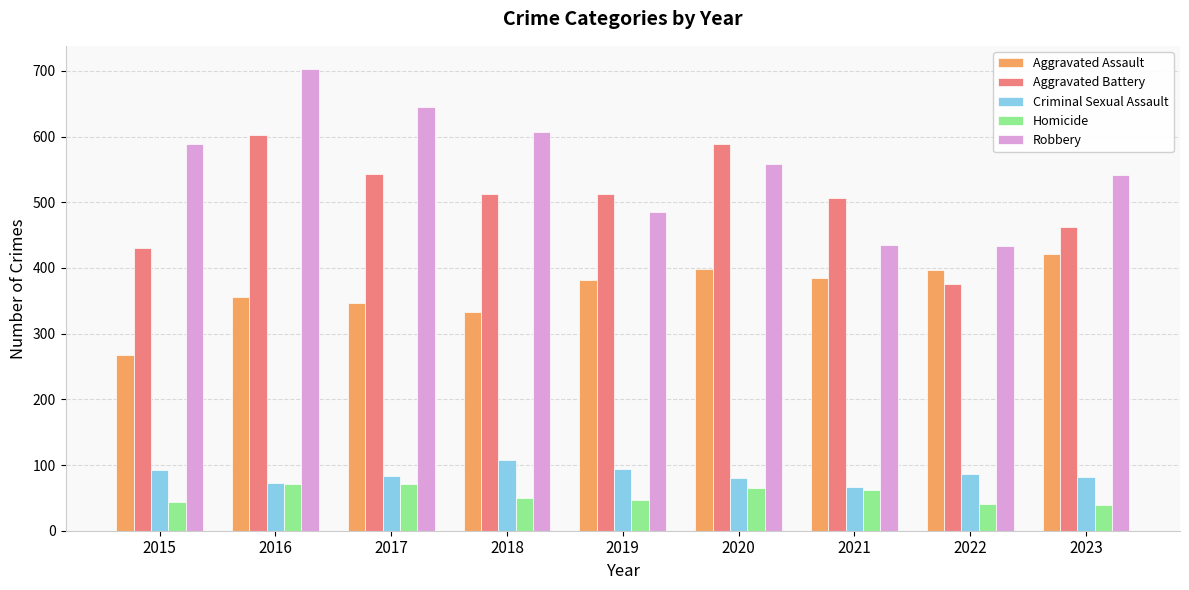

The value of Homicide at 2019 is 47. True or false?

True